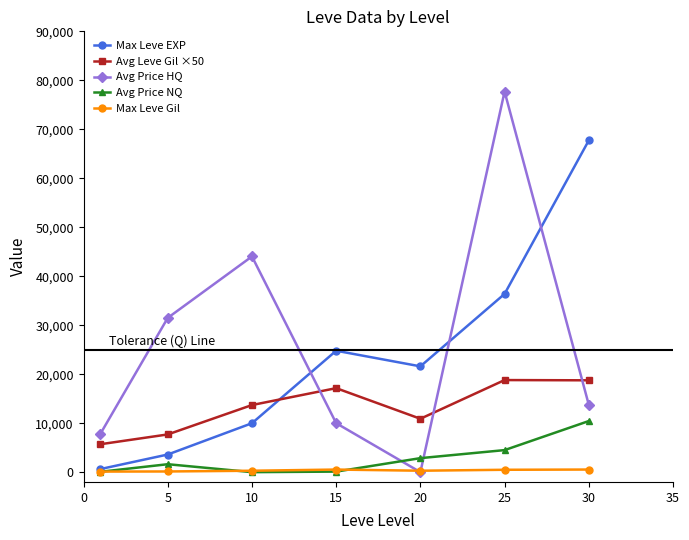

True or false: Avg Price HQ has more than 0 points higher than both neighbors.

True